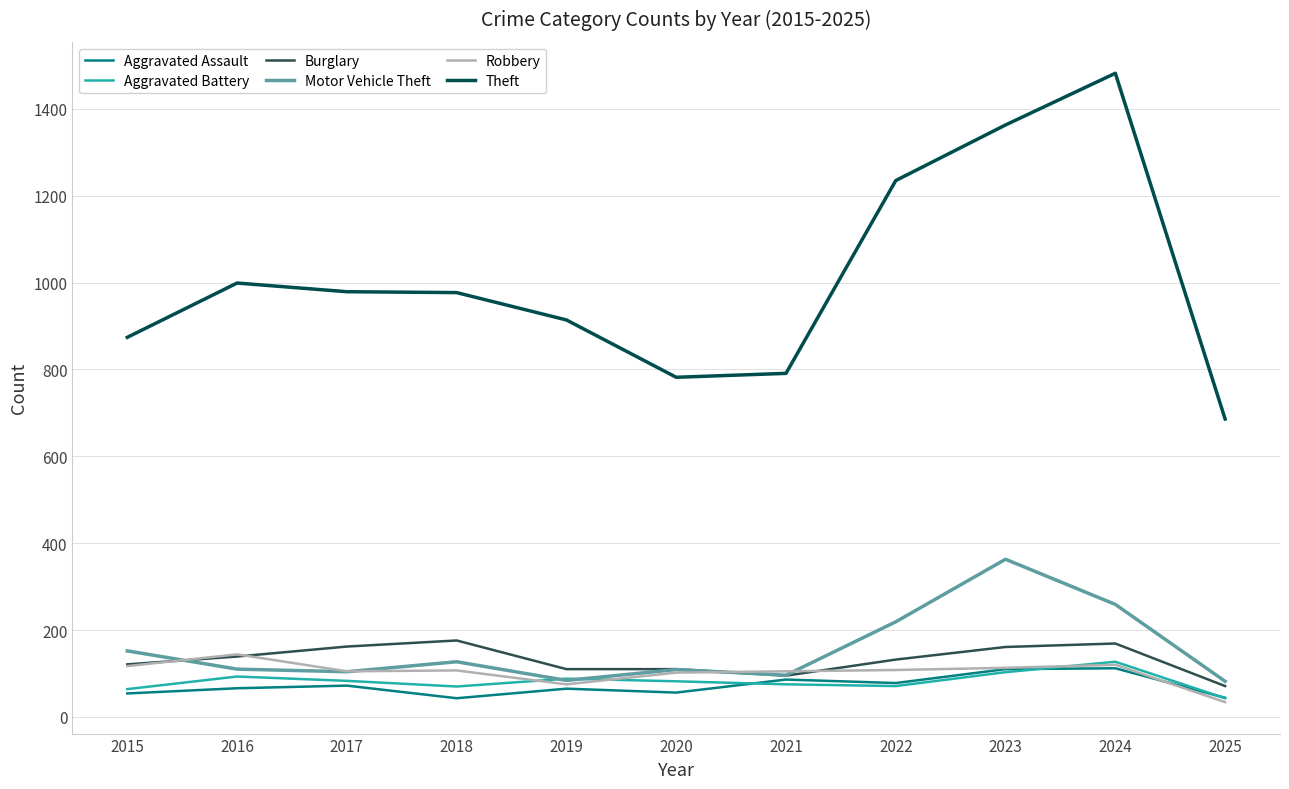

True or false: Robbery has a value of 120 at 2024.

True